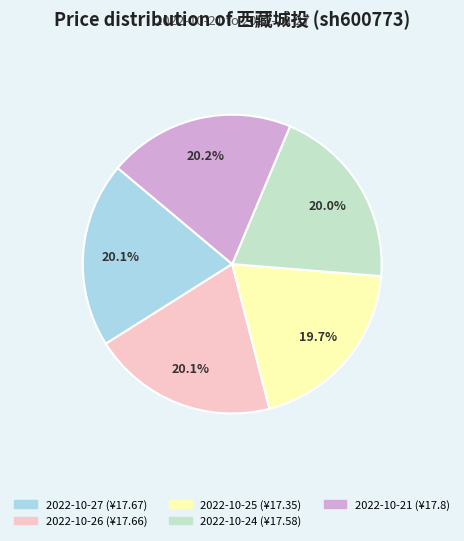

Is there any slice that represents more than half of the pie?

No